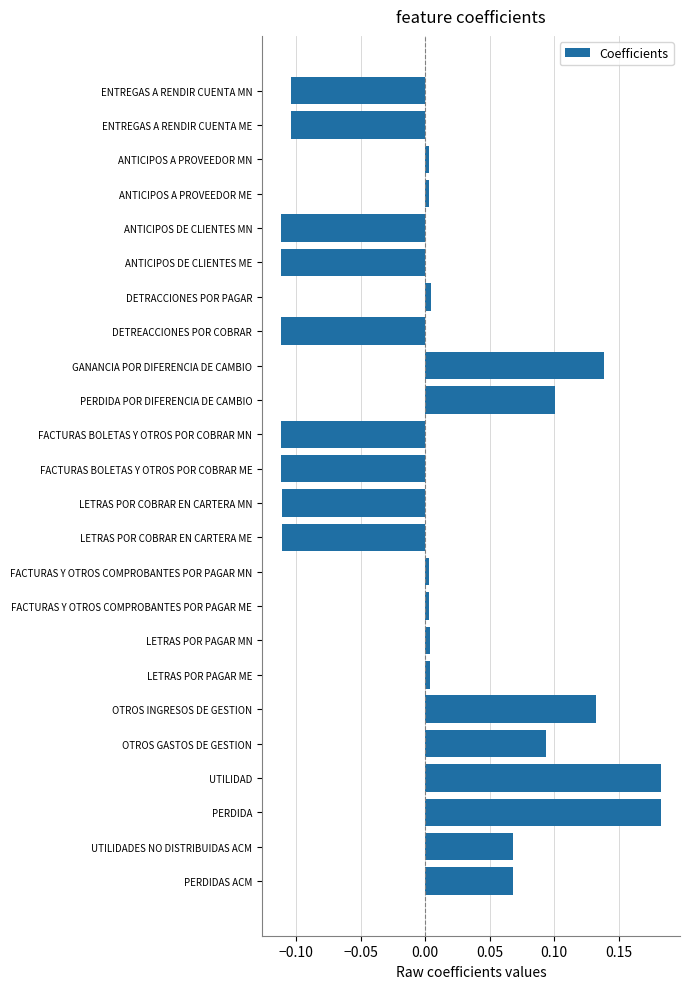

How many categories are shown in the chart?

24